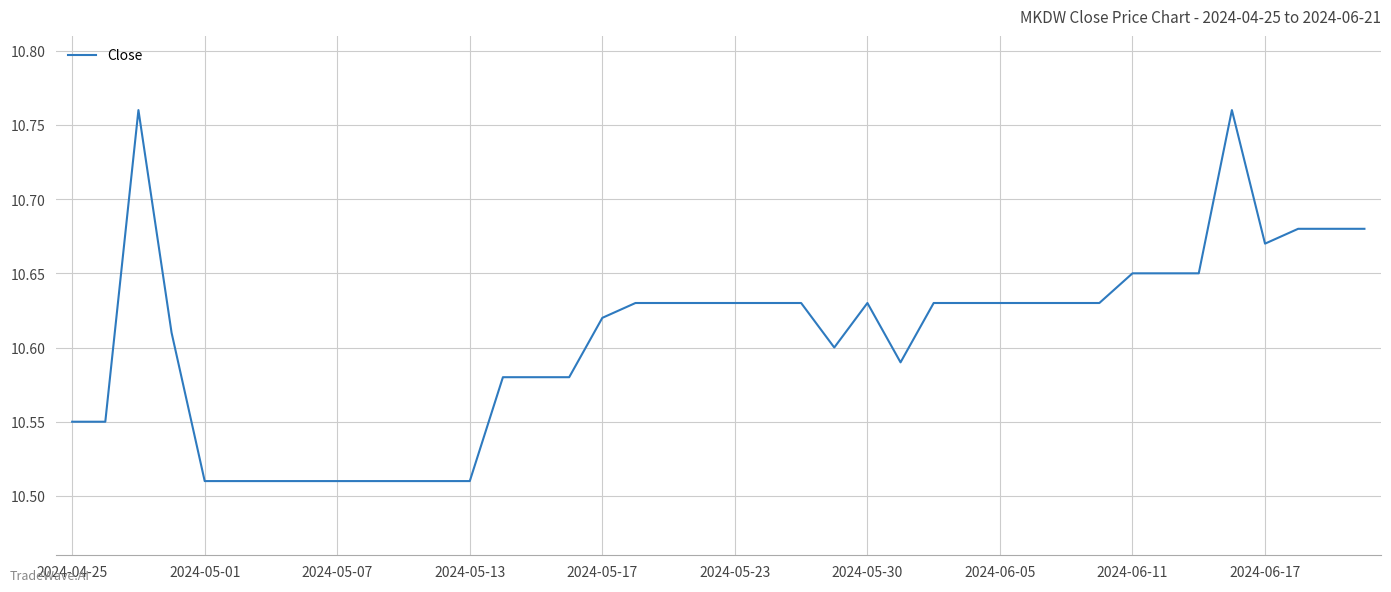

Between 2024-06-11 and 2024-06-17, which is larger?

2024-06-17